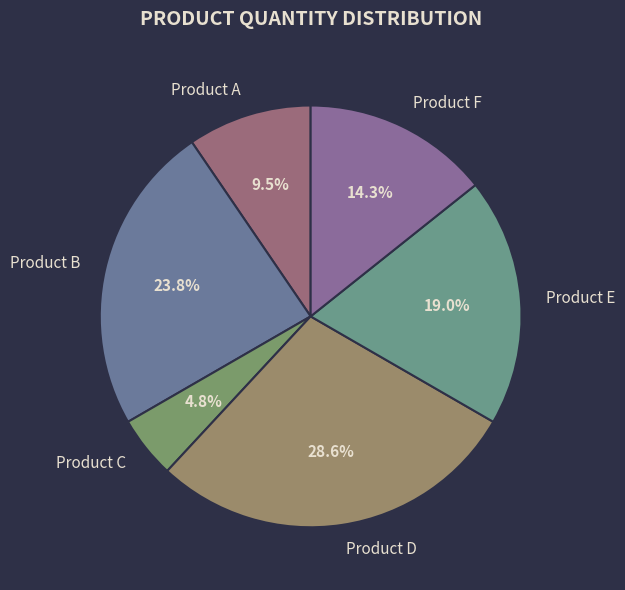

Is the sum of Product B and Product D greater than half?

Yes